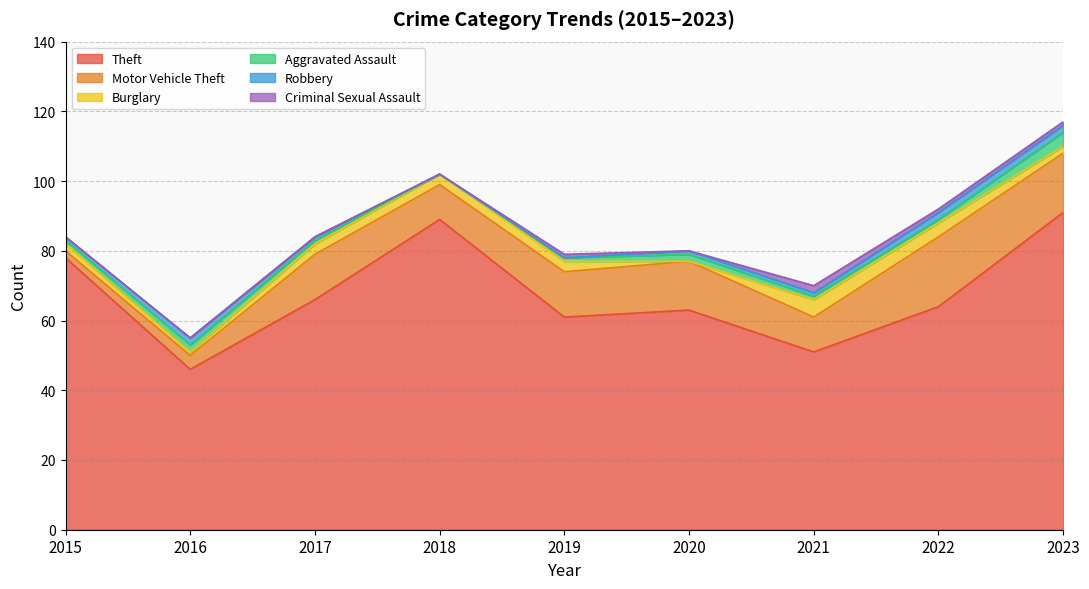

What is the average value of the Robbery series?

1